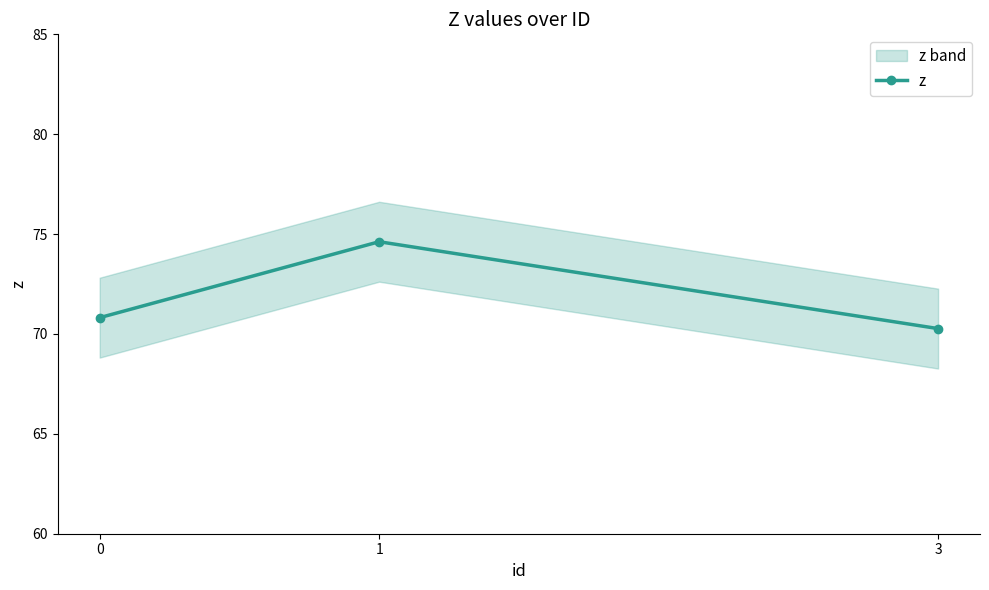

Reading left to right, list all the values displayed in this chart.

0=70.8	1=74.6	3=70.3